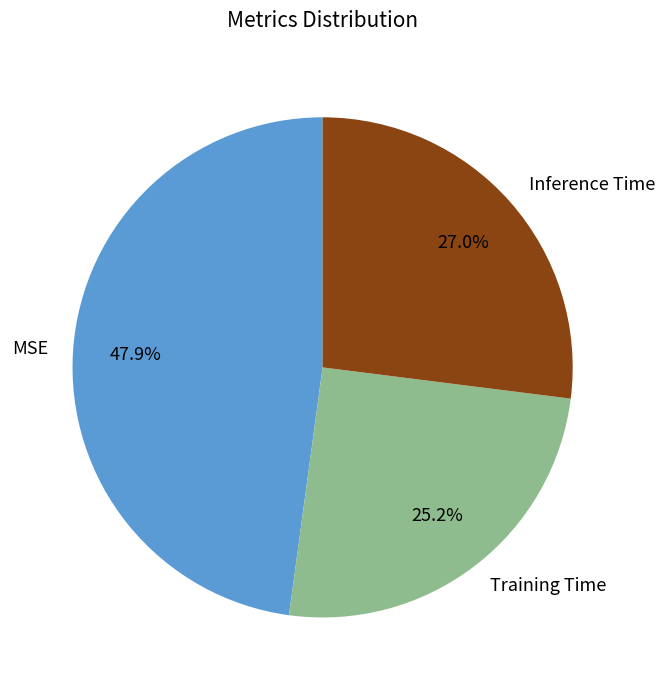

Is there a majority slice in this chart?

No